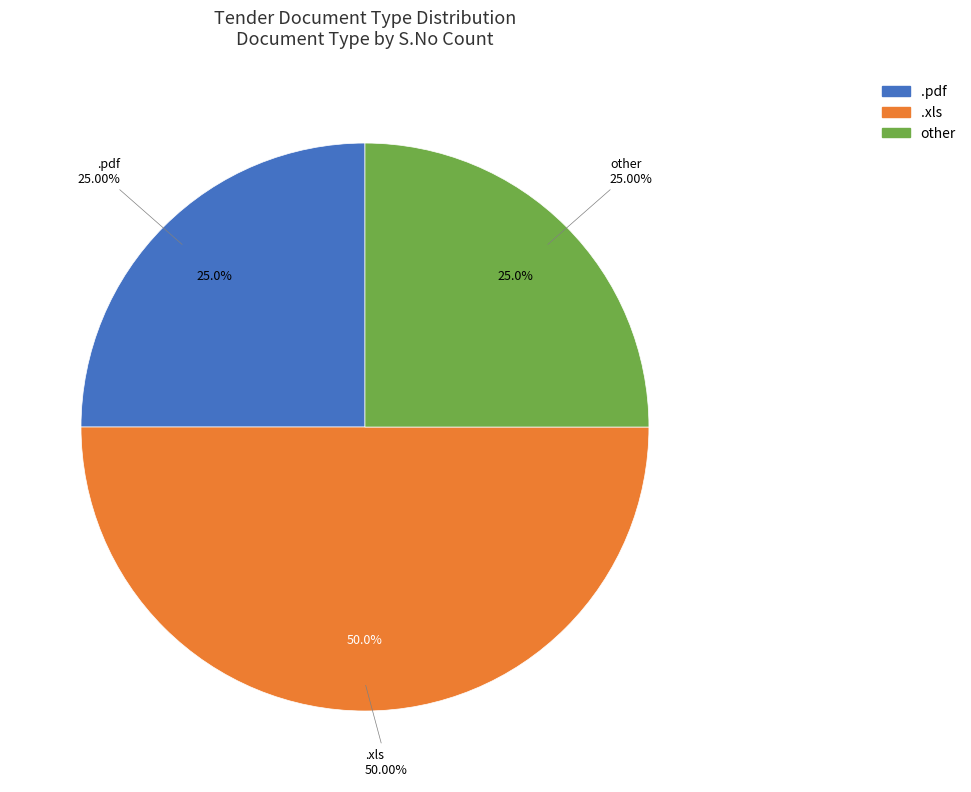

The other slice represents 14% of the pie. True or false?

False